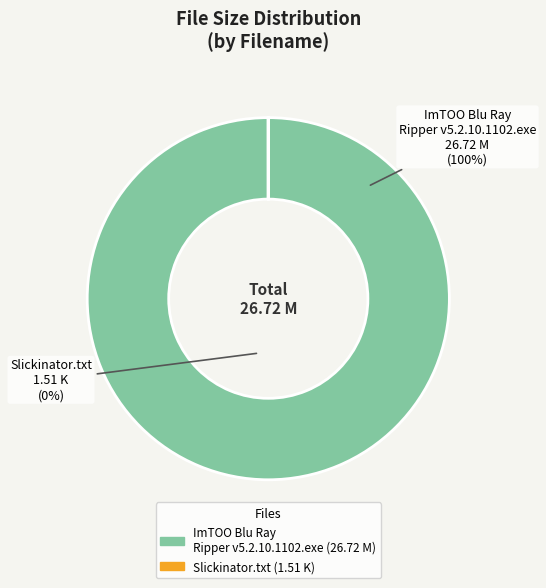

What is the majority slice?

ImTOO Blu Ray Ripper v5.2.10.1102.exe